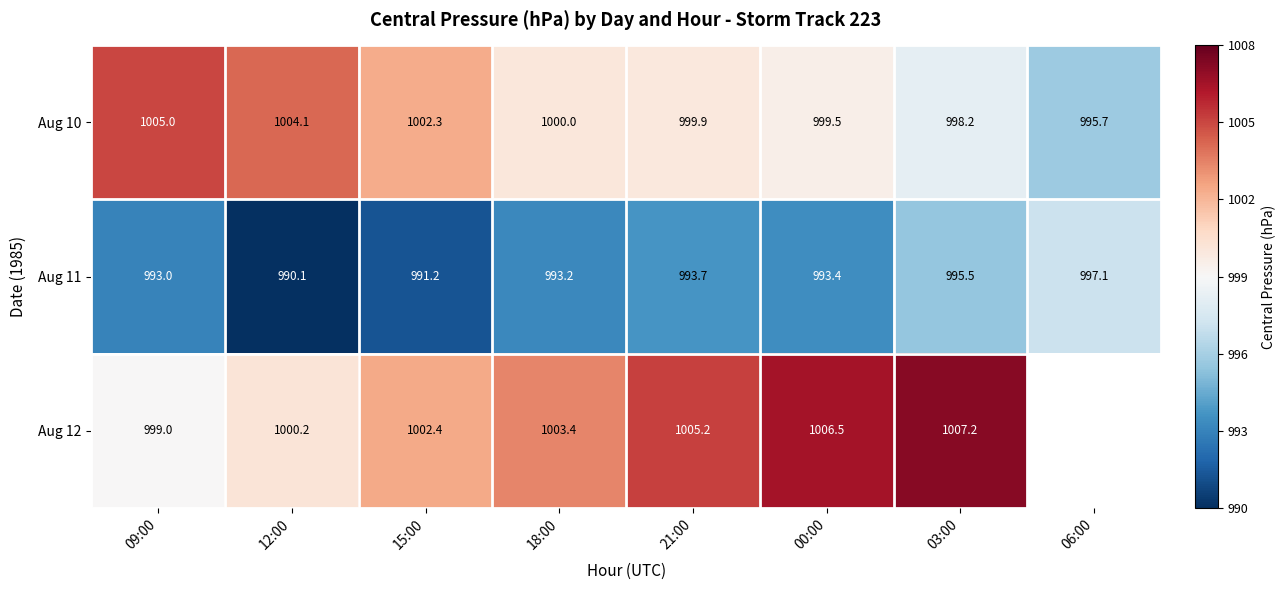

Is the value of Aug 11 at 00:00 greater than the value of Aug 10 at 03:00?

No